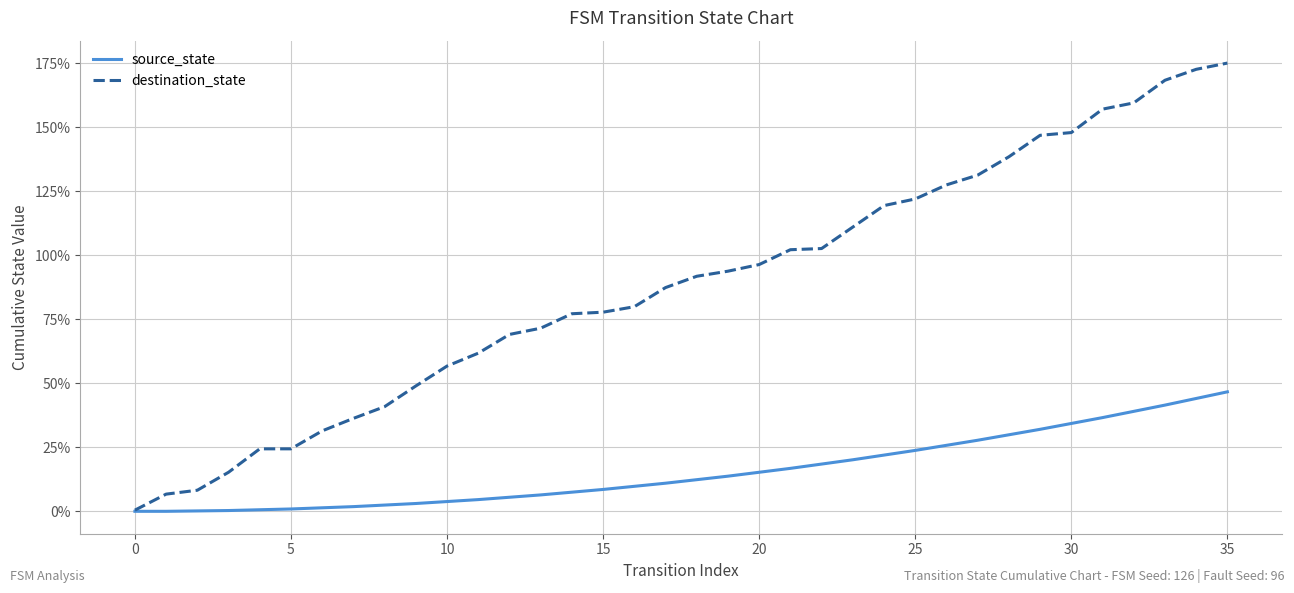

Which series has the largest total across all categories?

destination_state